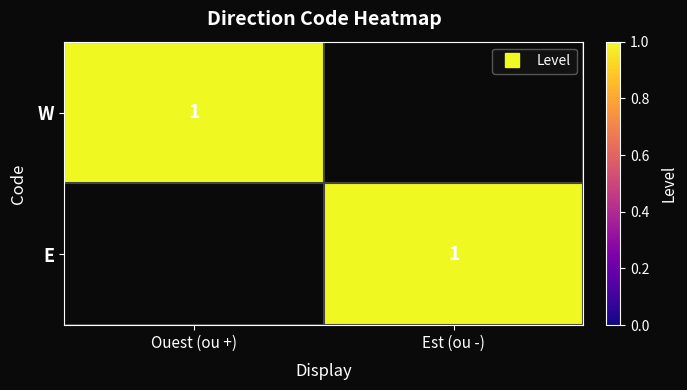

At which category does the chart reach its peak across all series?

Ouest (ou +)